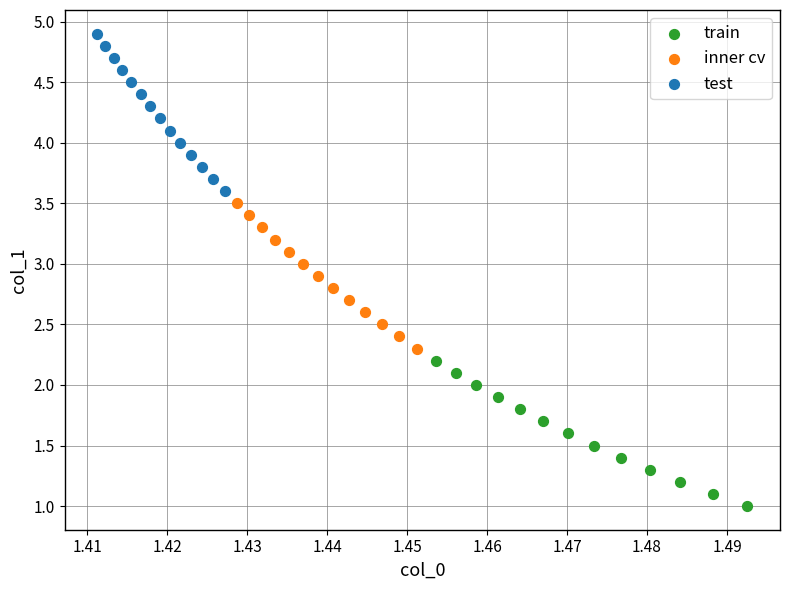

Which series contains the highest Y value?

test